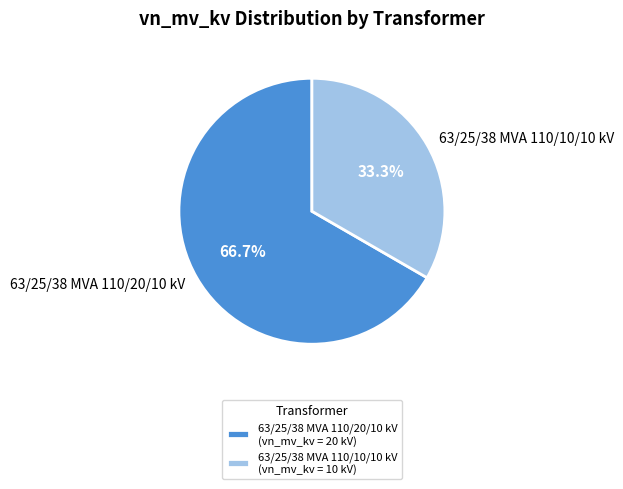

How many slices are in this pie chart?

2